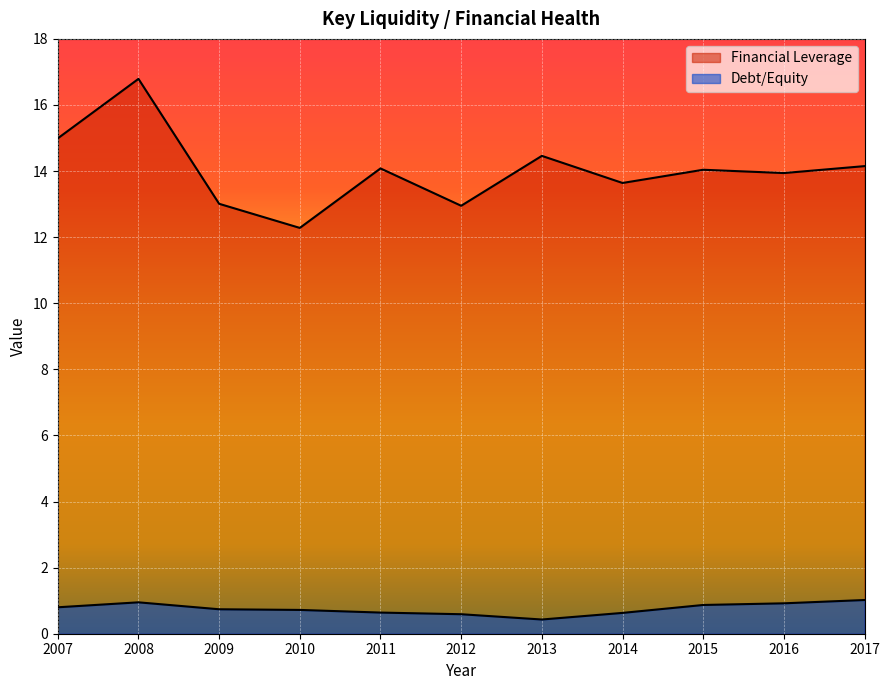

Reading left to right, extract all data points from this chart.

Financial Leverage: 15.0	16.8	13.0	12.3	14.1	12.9	14.5	13.6	14.0	13.9	14.2
Debt/Equity: 0.8	0.9	0.7	0.7	0.6	0.6	0.4	0.6	0.9	0.9	1.0